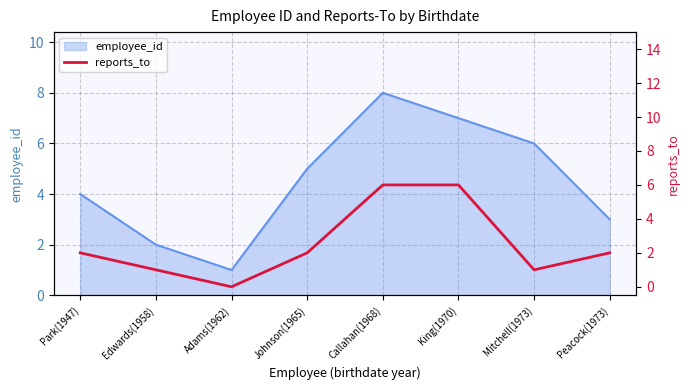

At which label does employee_id reach its peak?

Callahan(1968)